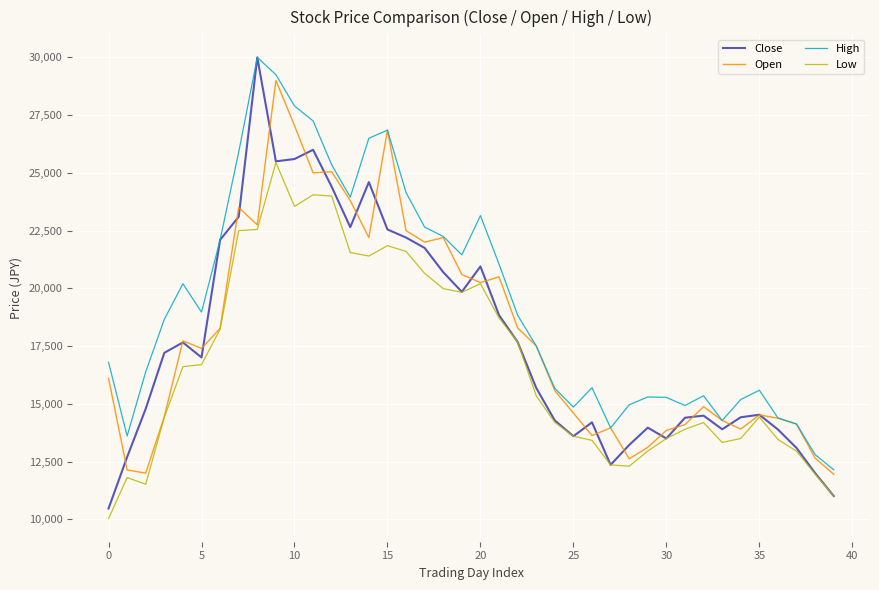

What are all the series names shown in the legend?

Close, Open, High, Low